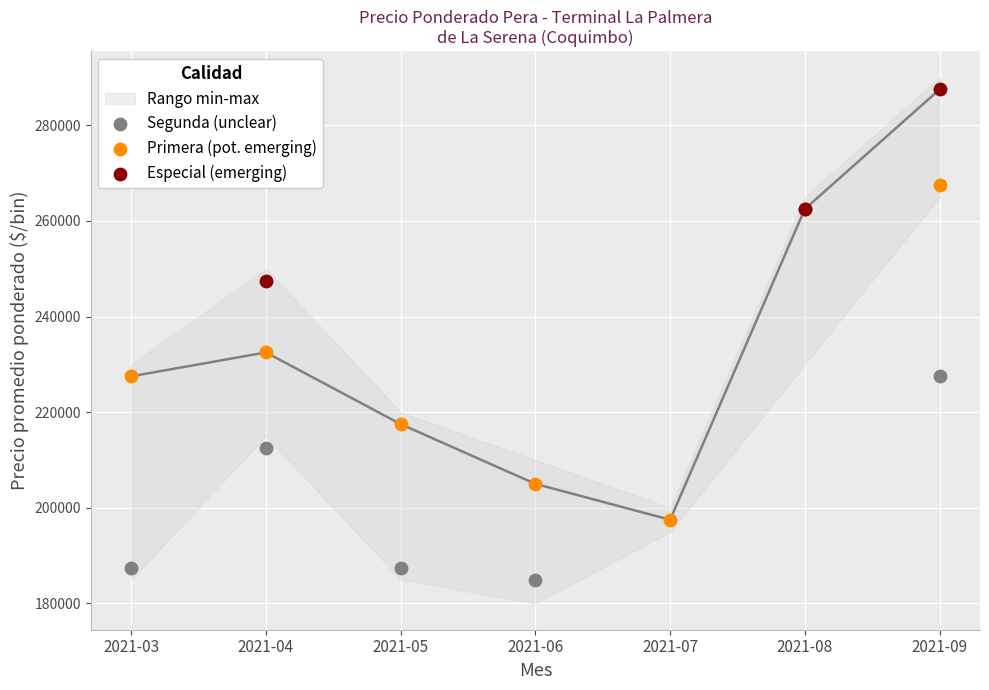

Which series reaches the minimum Y coordinate?

Segunda (unclear)